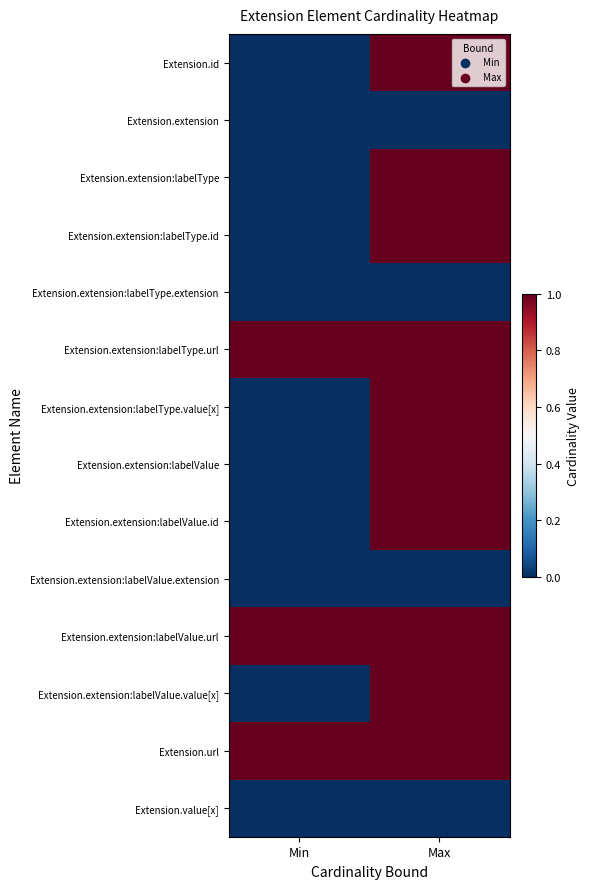

At Min, list the series in order from smallest to largest.

Extension.id, Extension.extension, Extension.extension:labelType, Extension.extension:labelType.id, Extension.extension:labelType.extension, Extension.extension:labelType.value[x], Extension.extension:labelValue, Extension.extension:labelValue.id, Extension.extension:labelValue.extension, Extension.extension:labelValue.value[x], Extension.value[x], Extension.extension:labelType.url, Extension.extension:labelValue.url, Extension.url